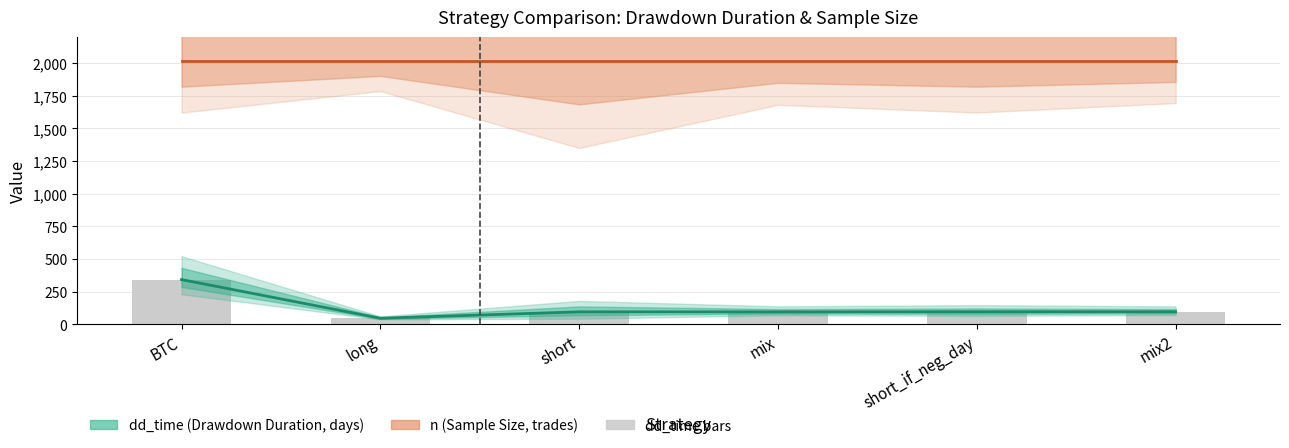

At which category is the sum across all series the highest?

BTC